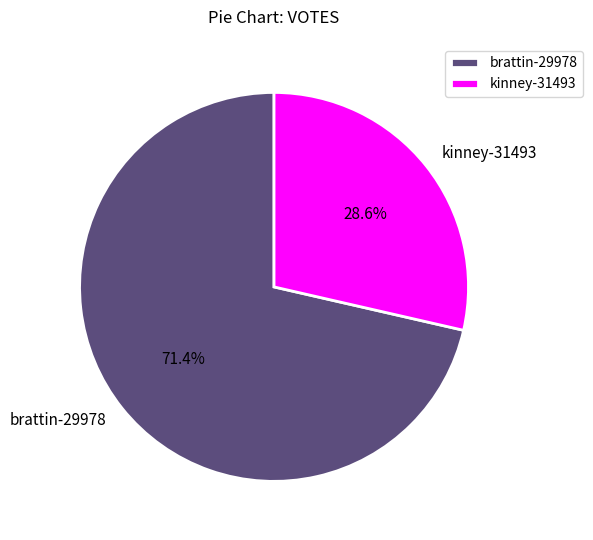

To the nearest percent, what portion does kinney-31493 represent?

29%